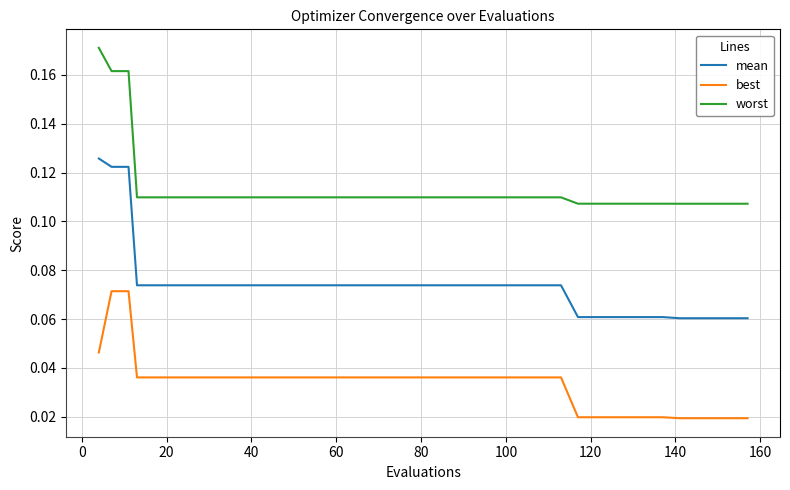

Which series has the largest total across all categories?

worst